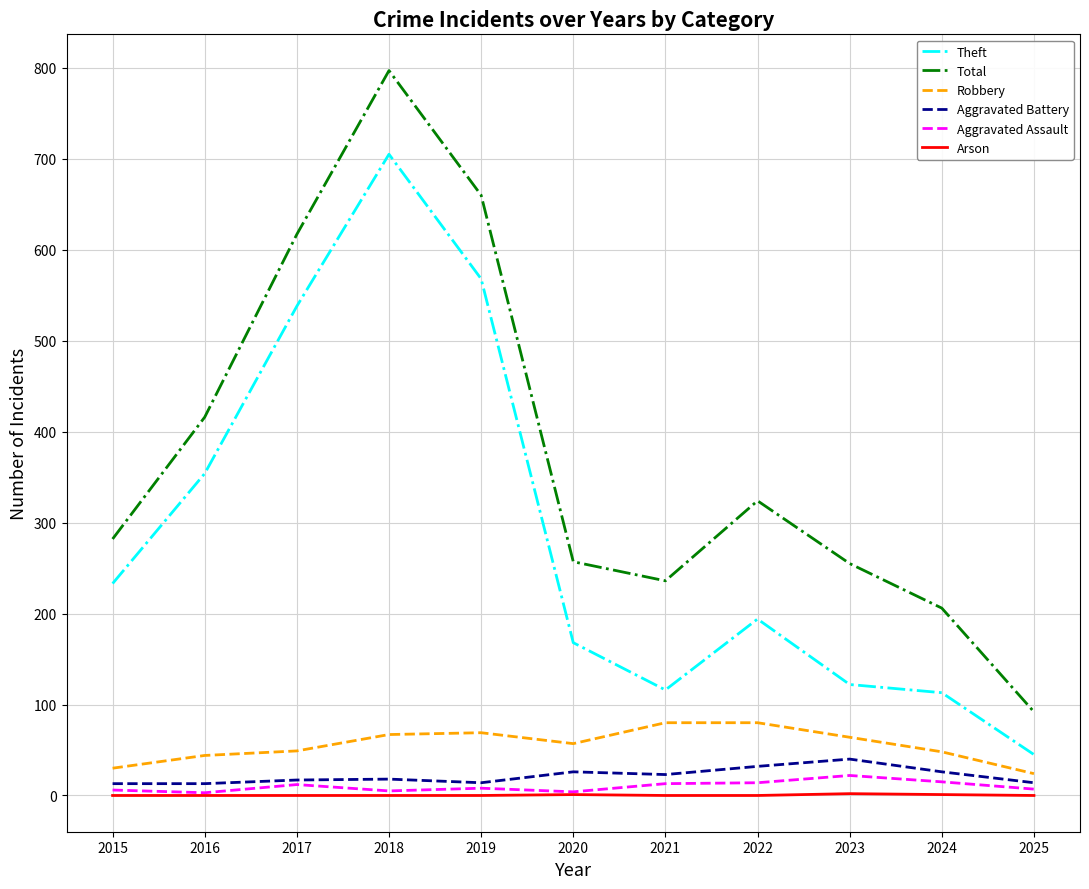

True or false: Theft has a value of 750 at 2017.

False